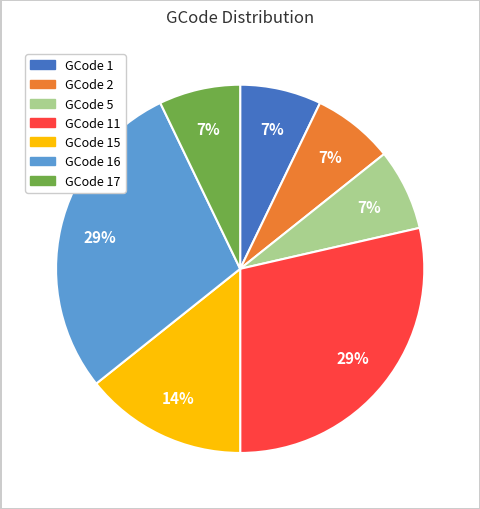

To the nearest percent, what is the average slice percentage?

14%